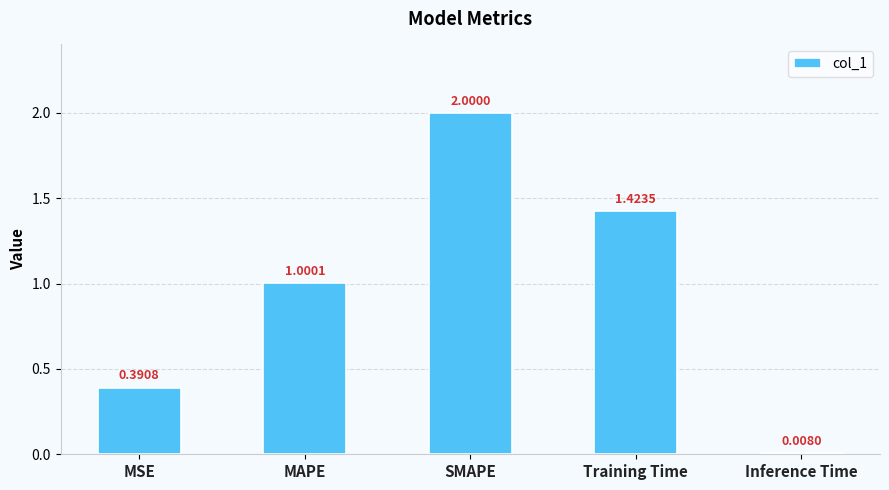

What value does the data have at MAPE?

1.0